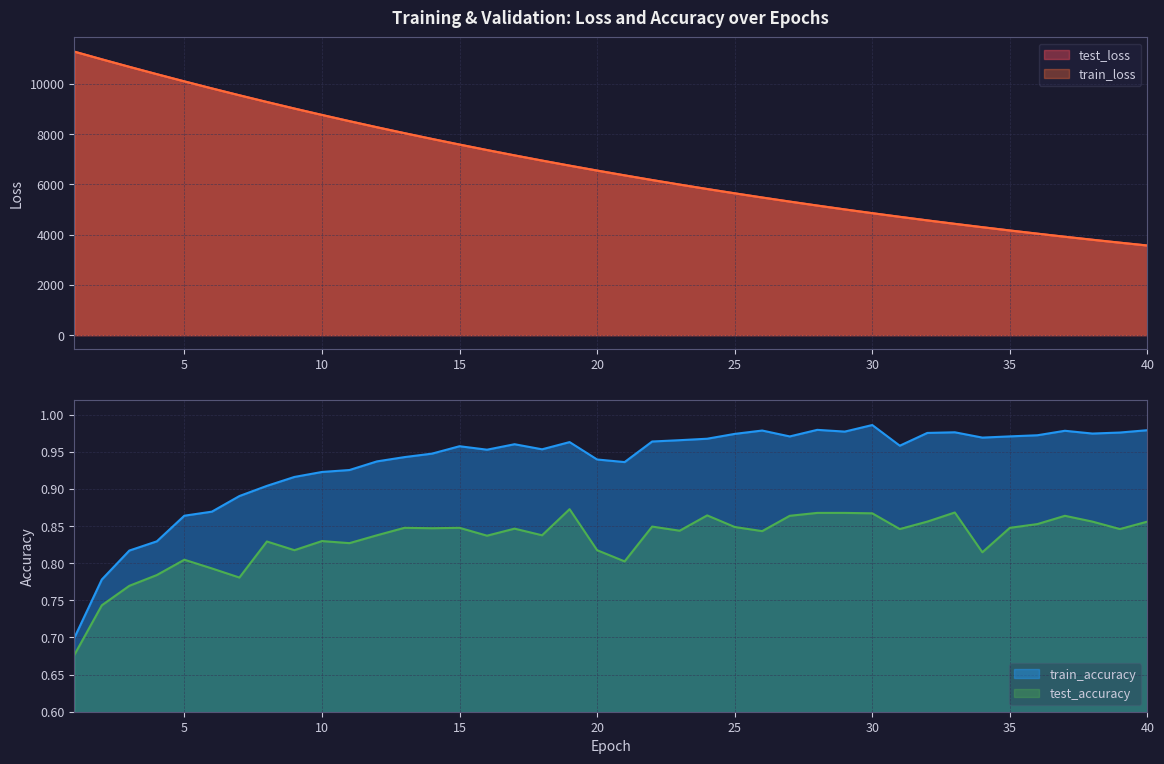

The test_accuracy series shows 0.8 at 4. True or false?

True